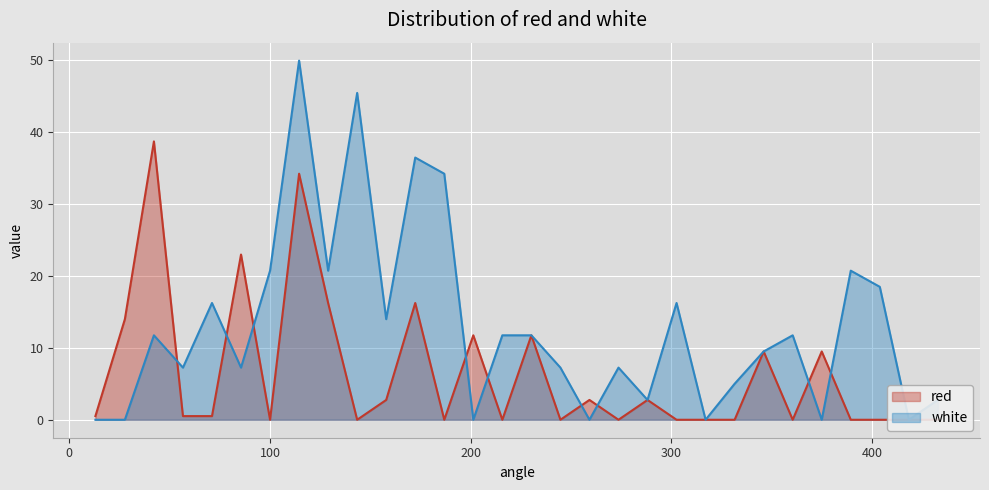

Rank the series by their average value, from lowest to highest.

red, white